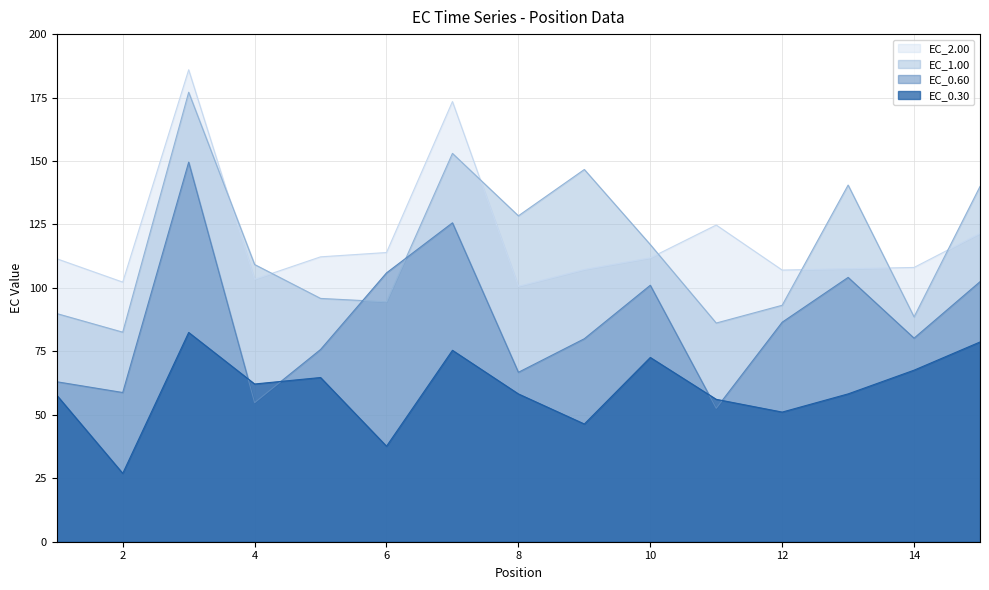

How many intersections are there between EC_1.00 and EC_0.60?

2